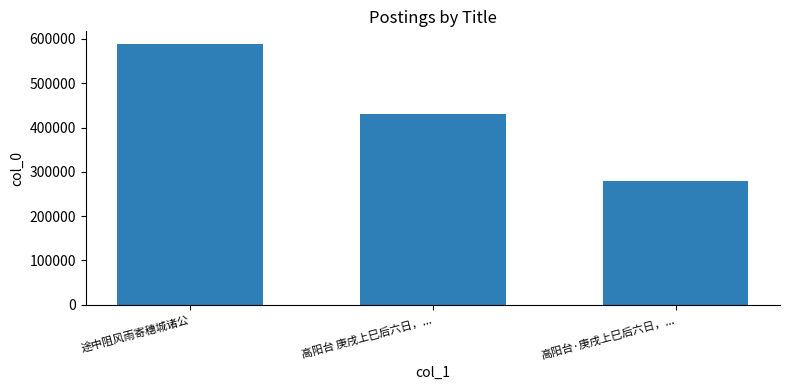

How many values are between 278210 and 587745?

3